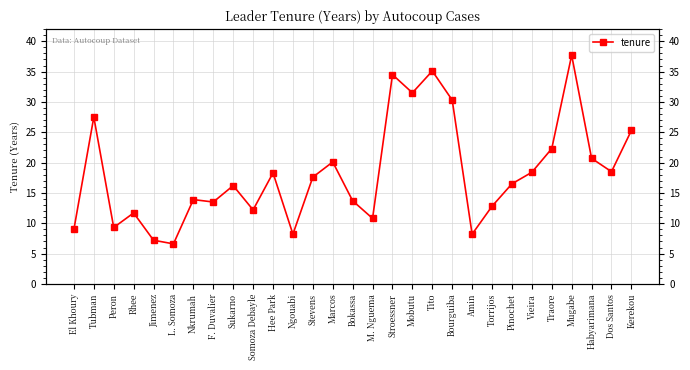

What is the difference between the second highest and minimum values?

28.5